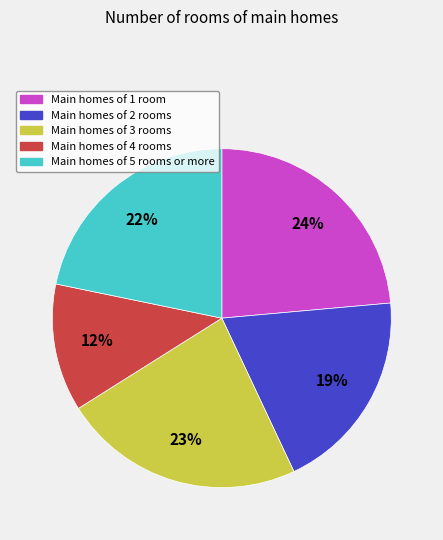

How many segments does this pie chart have?

5